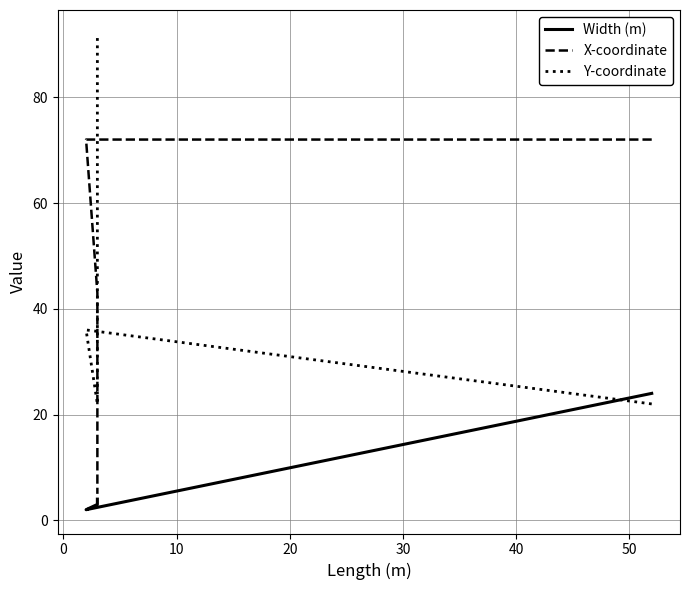

What is the value of the Y-coordinate point at the 2nd from the left?

36